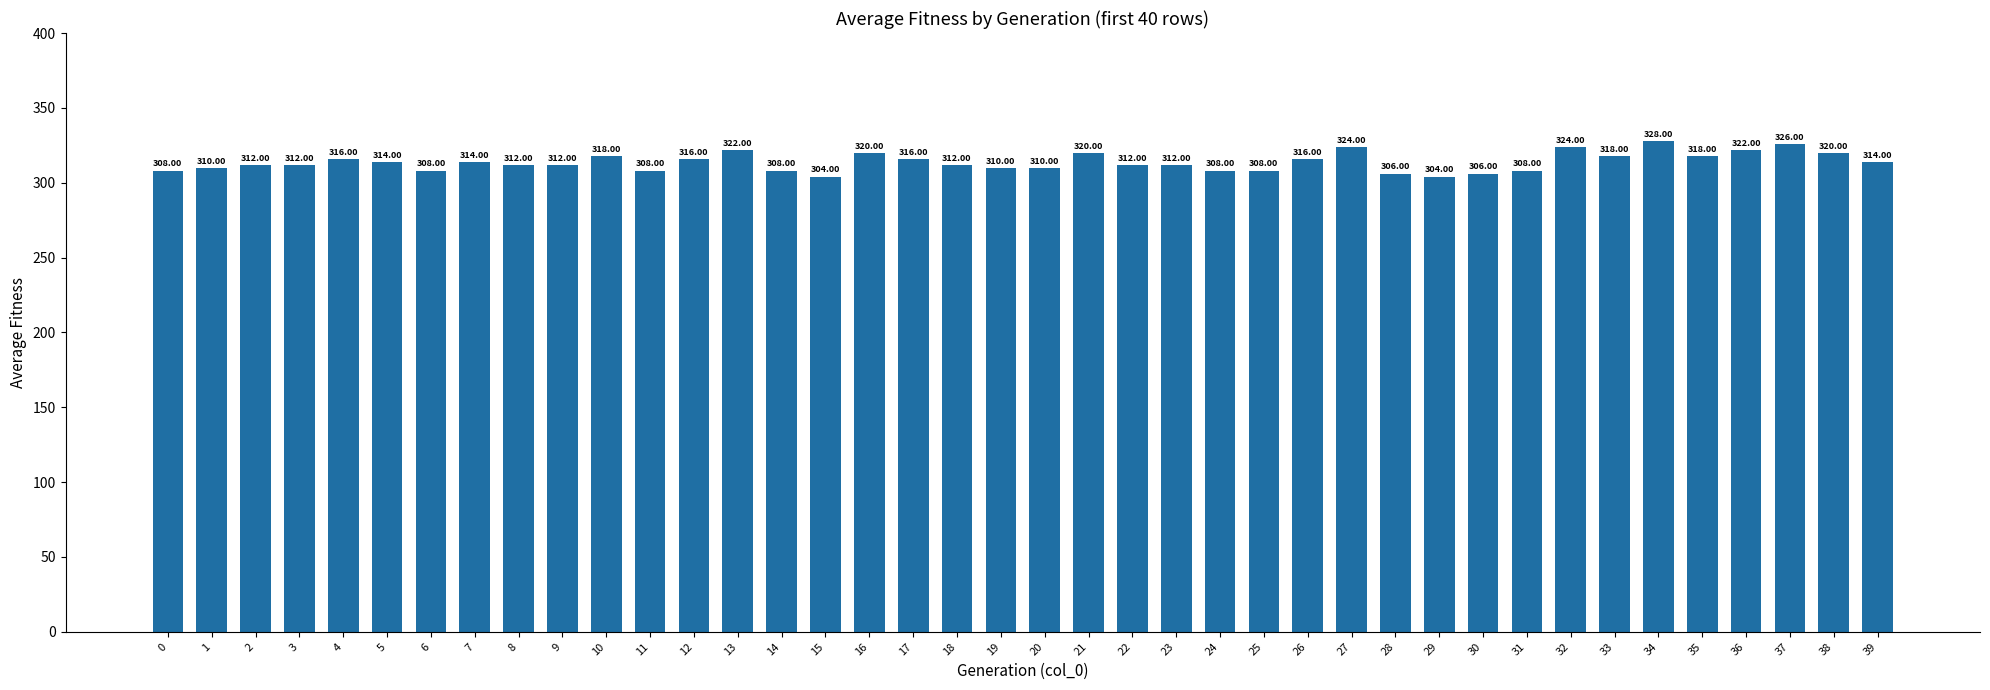

Does the chart contain stacked bars?

No